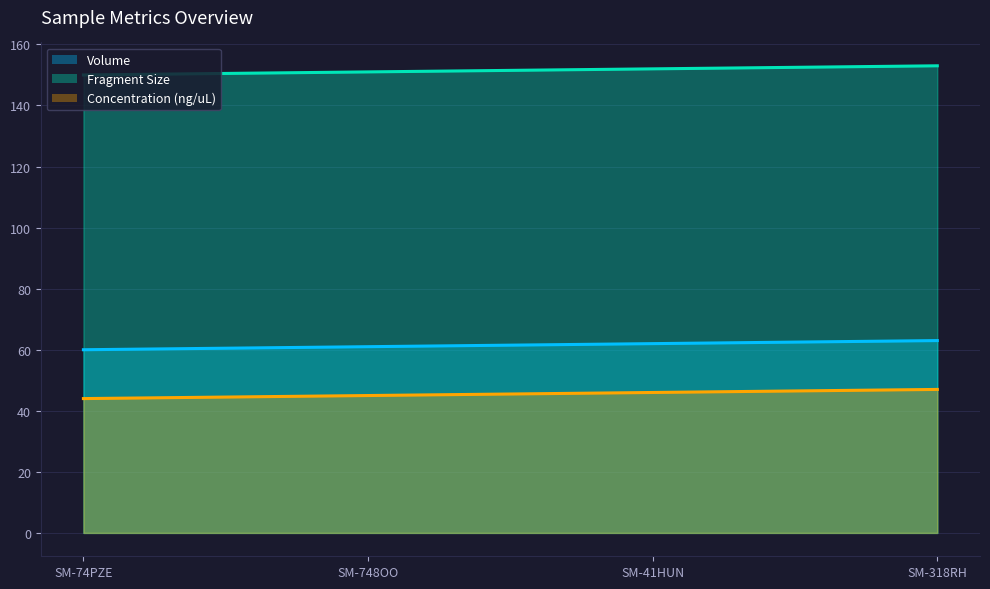

How many series are shown in this chart?

3